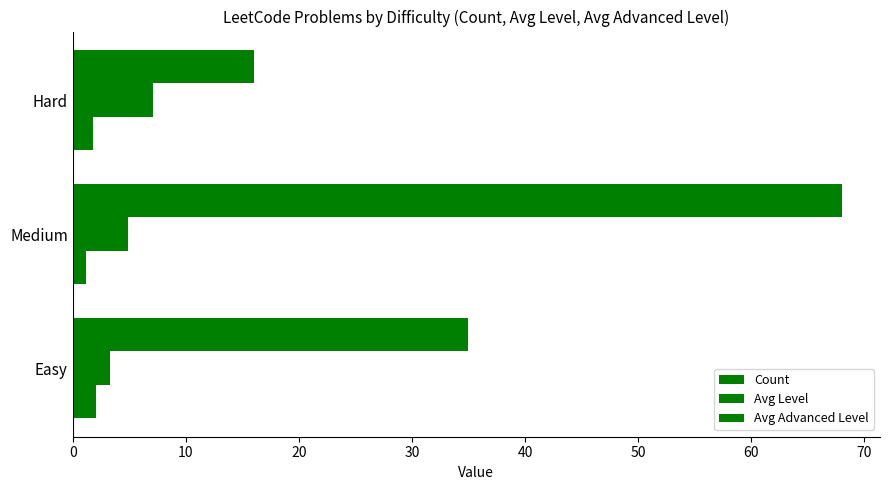

What is the average value of the Count series?

39.7